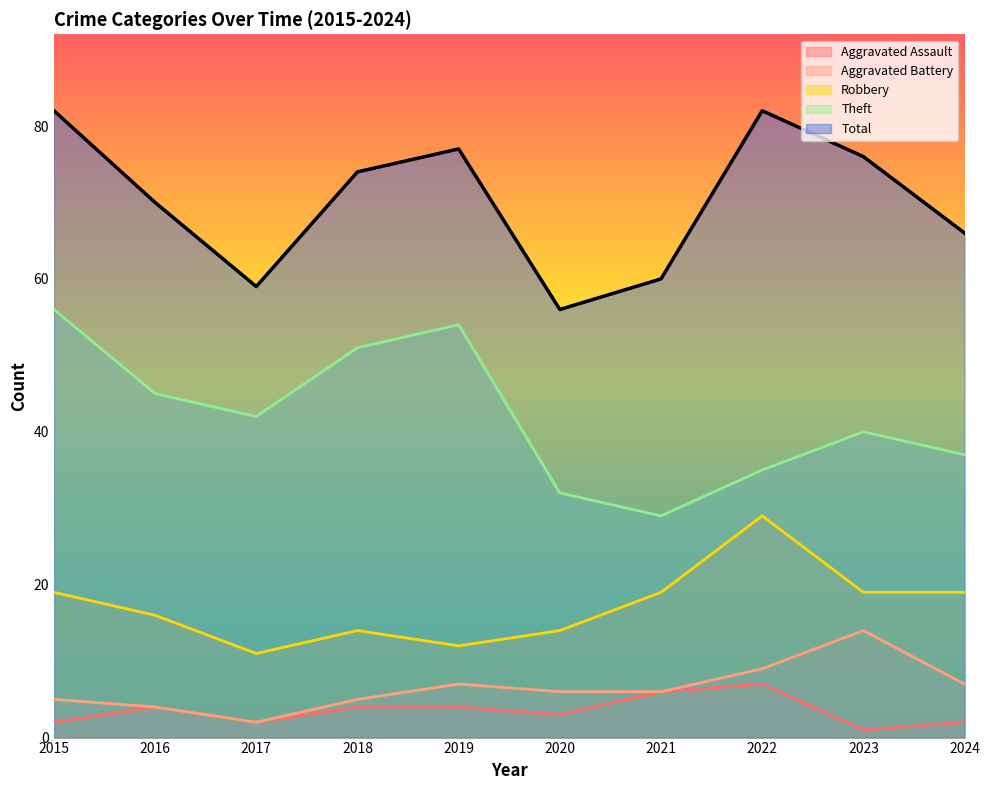

Reading right to left, extract all data points from this chart.

Aggravated Assault: 2024=2	2023=1	2022=7	2021=6	2020=3	2019=4	2018=4	2017=2	2016=4	2015=2
Aggravated Battery: 2024=7	2023=14	2022=9	2021=6	2020=6	2019=7	2018=5	2017=2	2016=4	2015=5
Robbery: 2024=19	2023=19	2022=29	2021=19	2020=14	2019=12	2018=14	2017=11	2016=16	2015=19
Theft: 2024=37	2023=40	2022=35	2021=29	2020=32	2019=54	2018=51	2017=42	2016=45	2015=56
Total: 2024=66	2023=76	2022=82	2021=60	2020=56	2019=77	2018=74	2017=59	2016=70	2015=82